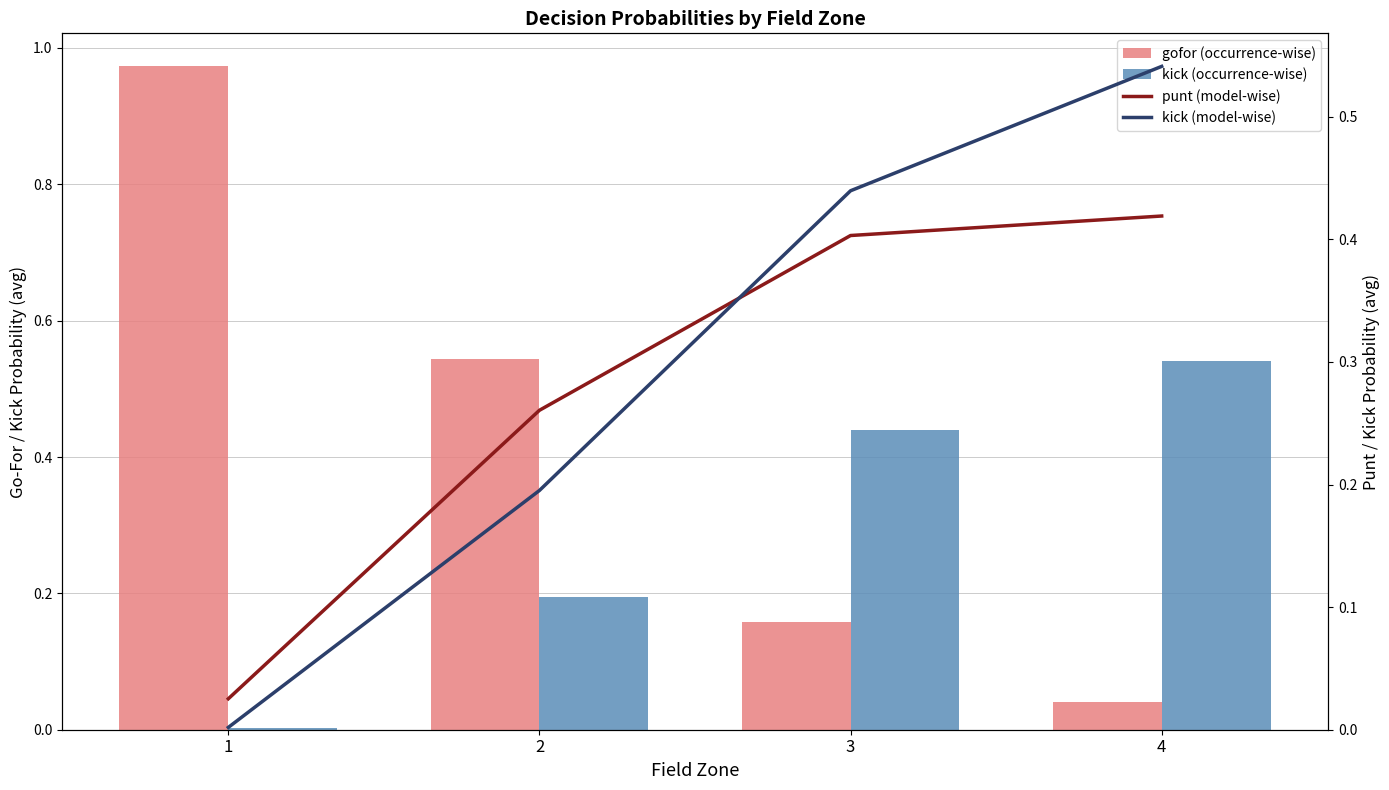

At how many categories does at least one series exceed 0?

4